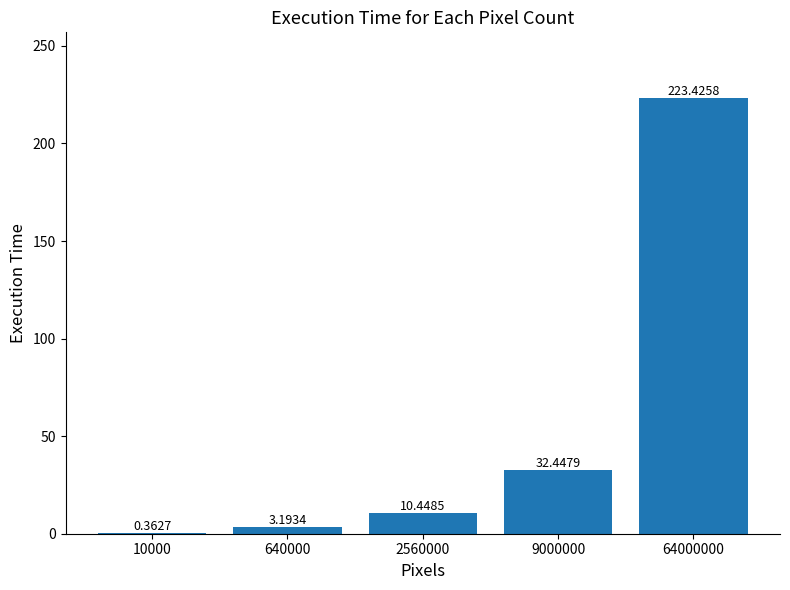

Which has a higher value, 10000 or 640000?

640000